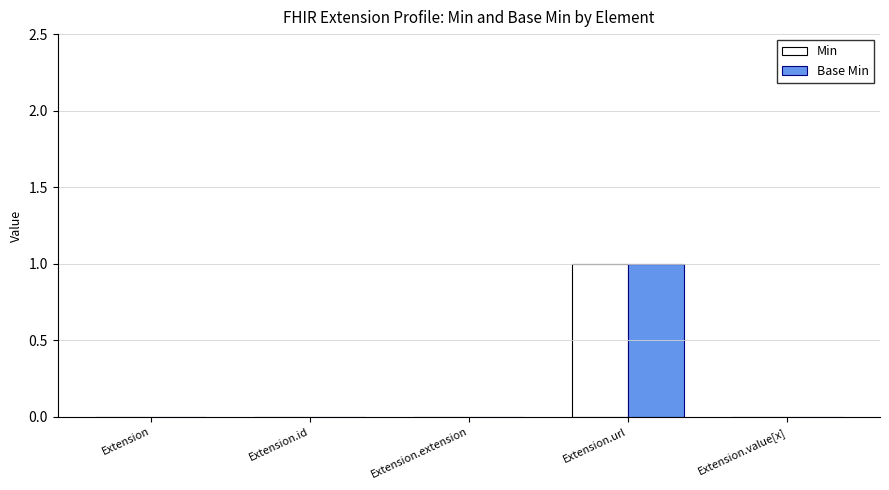

At which category is the sum across all series the highest?

Extension.url